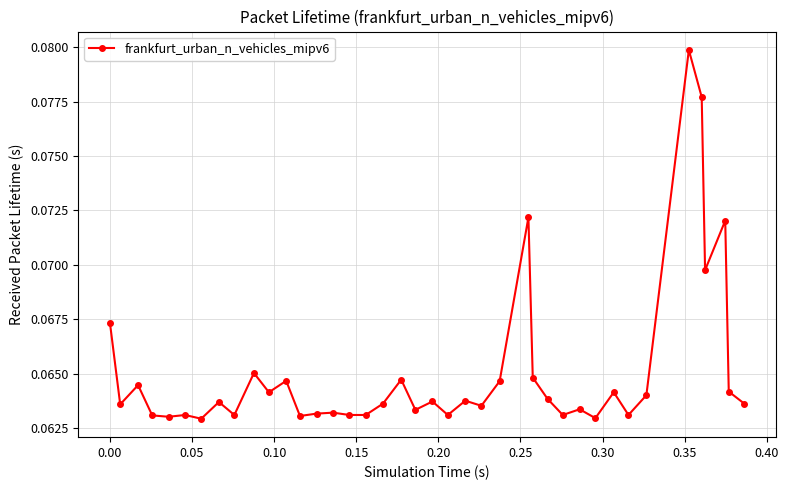

True or false: there are more than 1 points higher than both neighbors.

True